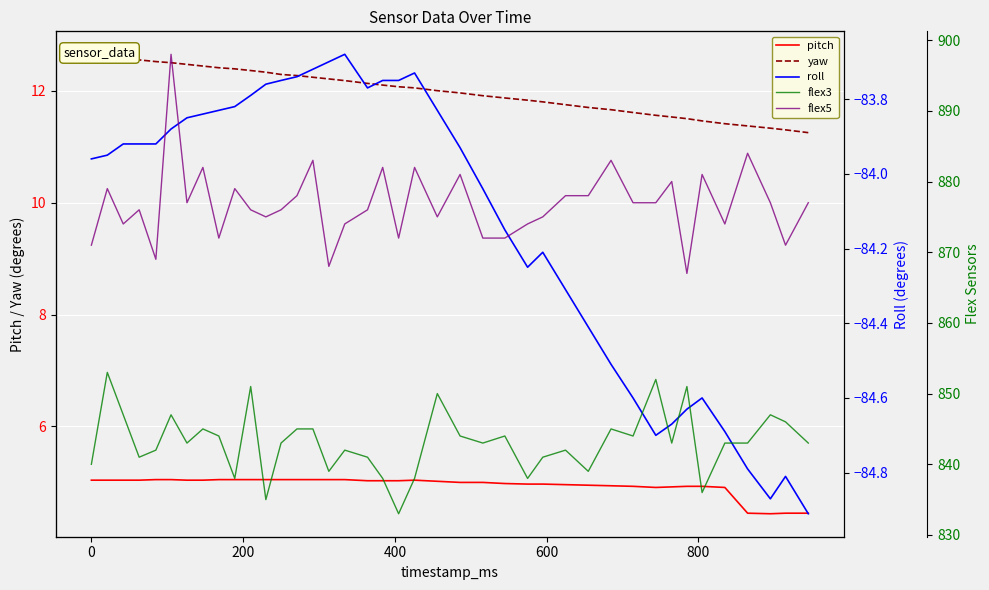

How many data points in yaw are above 12?

21